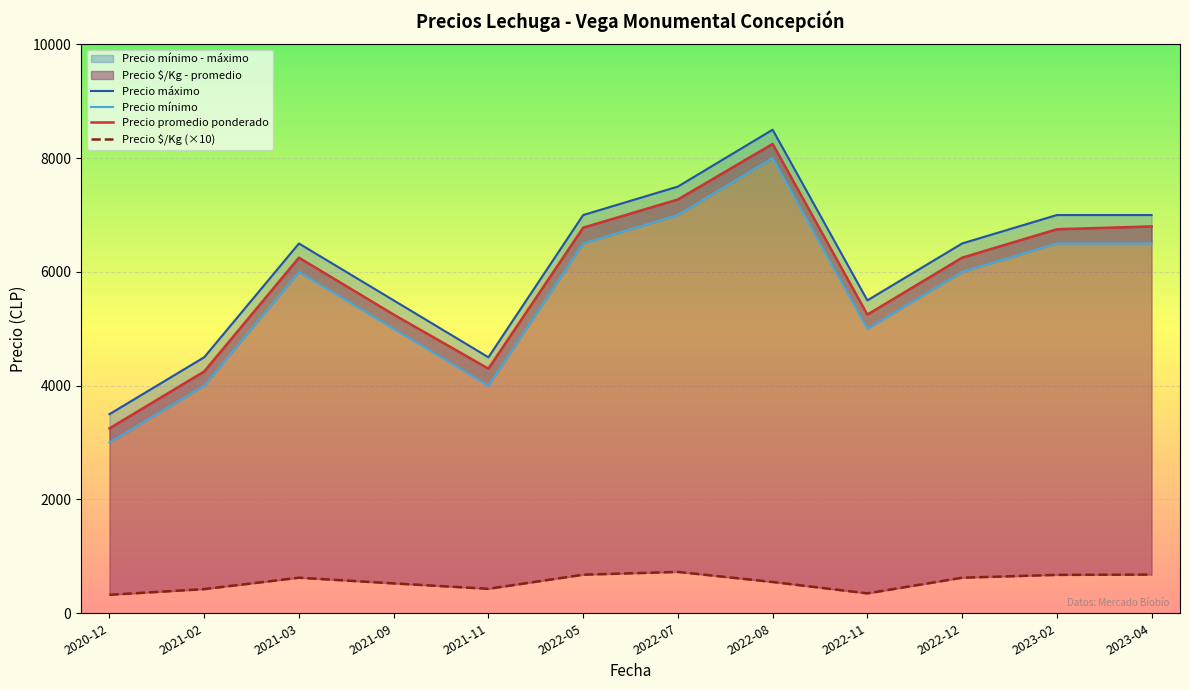

True or false: Precio promedio ponderado has a value of 4195 at 2023-02.

False